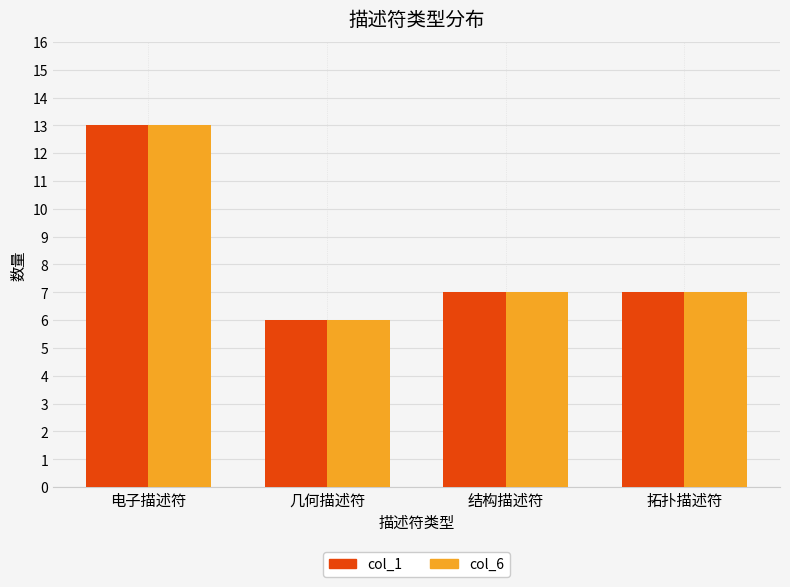

Is it true that col_6 equals 6 at 几何描述符?

True